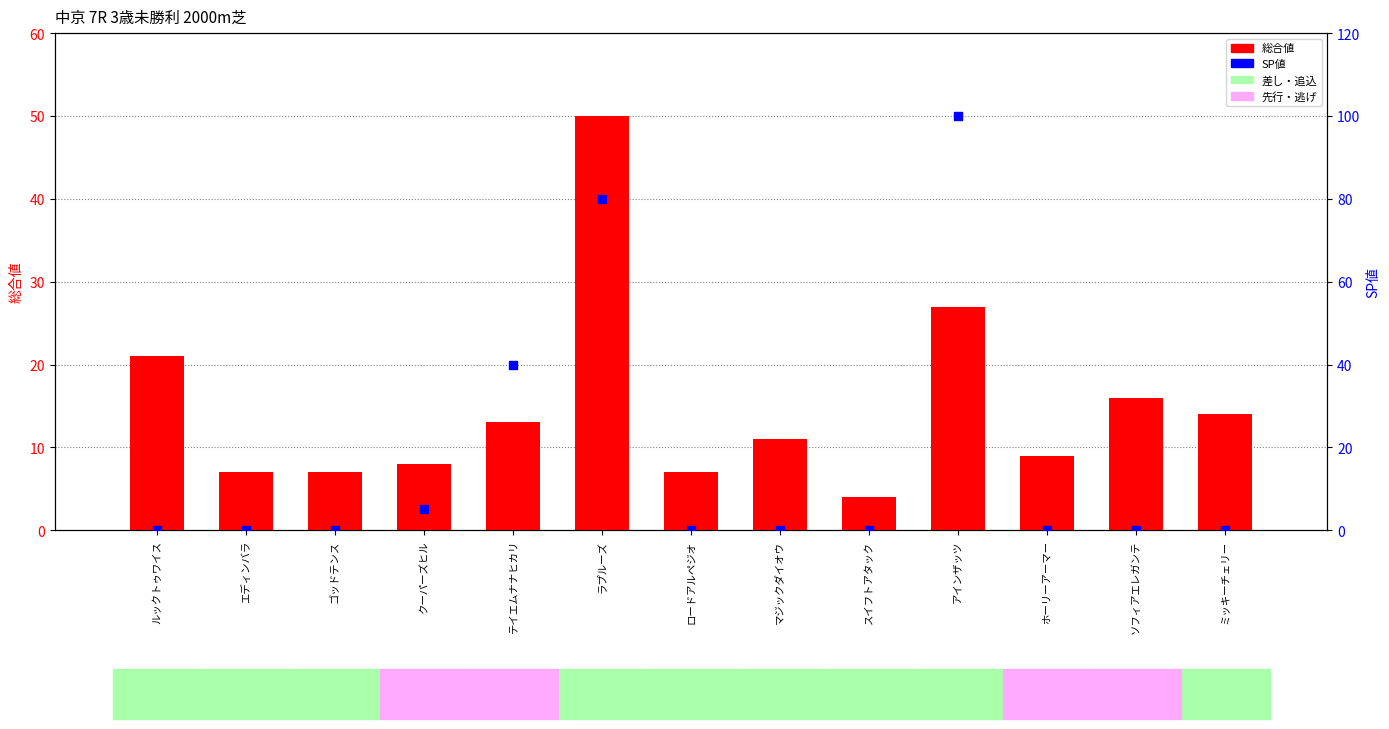

At which category is the sum across all series the highest?

ラプルーズ